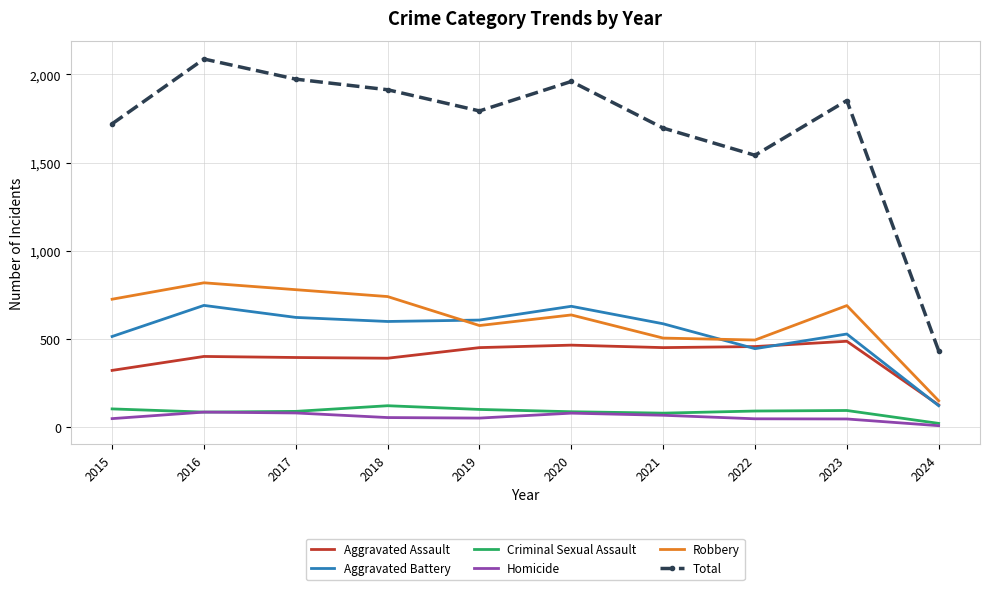

What is the minimum value shown in the chart?

10